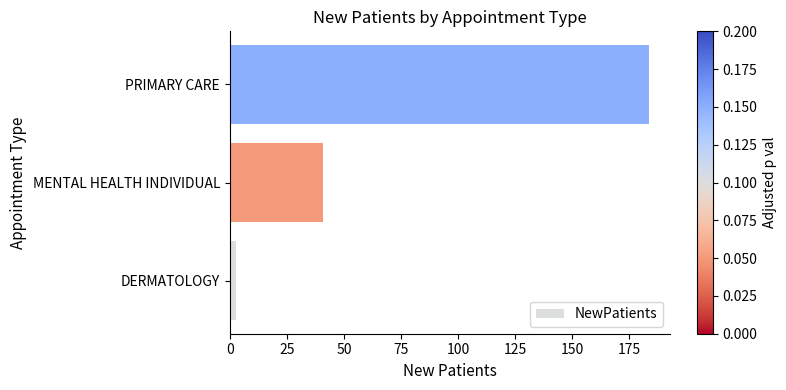

Reading bottom to top, what are all the values shown in this chart?

2.8	41.0	183.6